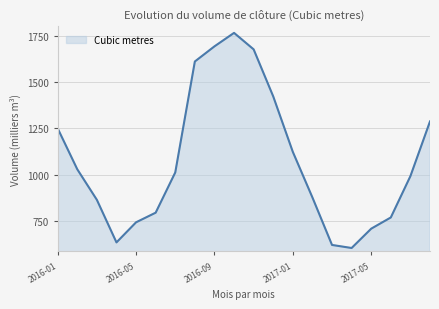

What is the difference between the maximum and minimum values?

1159.2